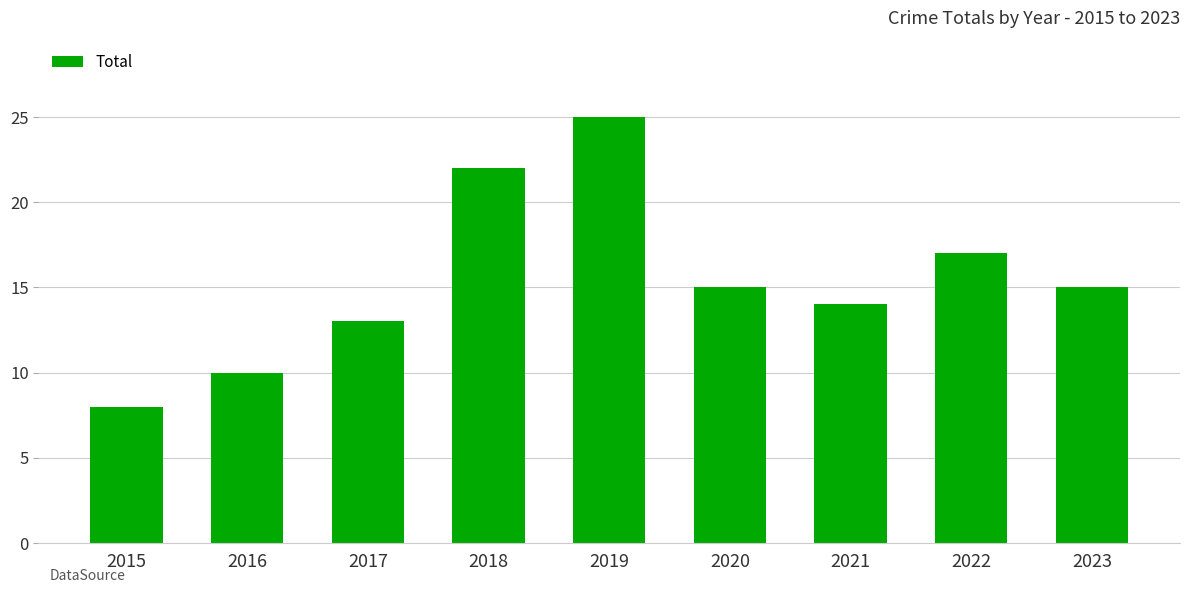

The chart shows a value of 3 at 2016. True or false?

False